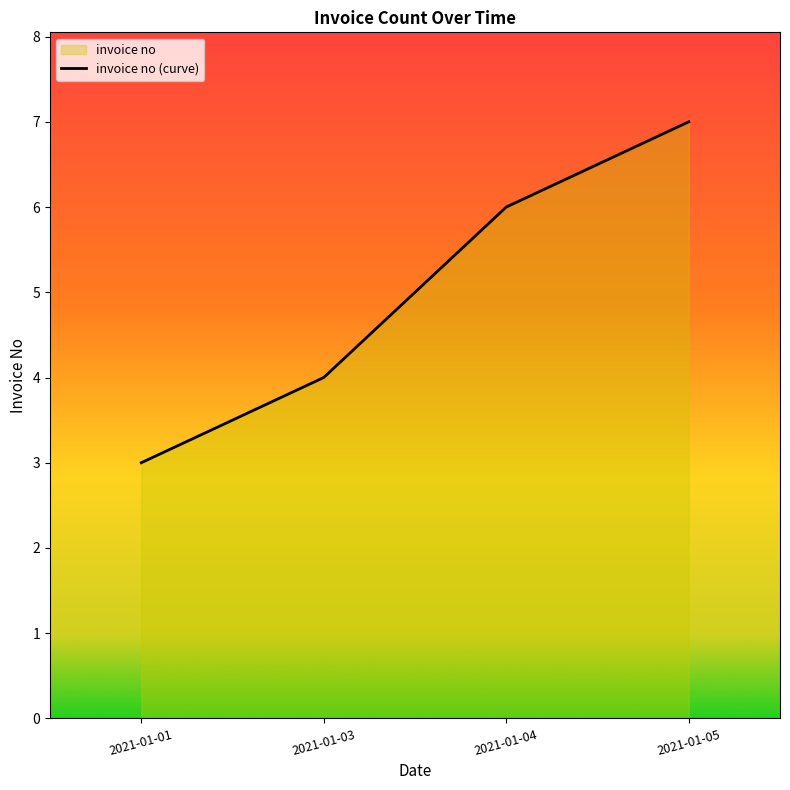

What is the ratio of the value at 2021-01-01 to the value at 2021-01-04?

0.5